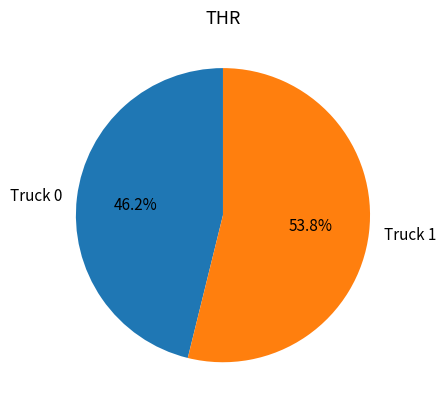

How much of the chart is everything except Truck 0?

53.8%